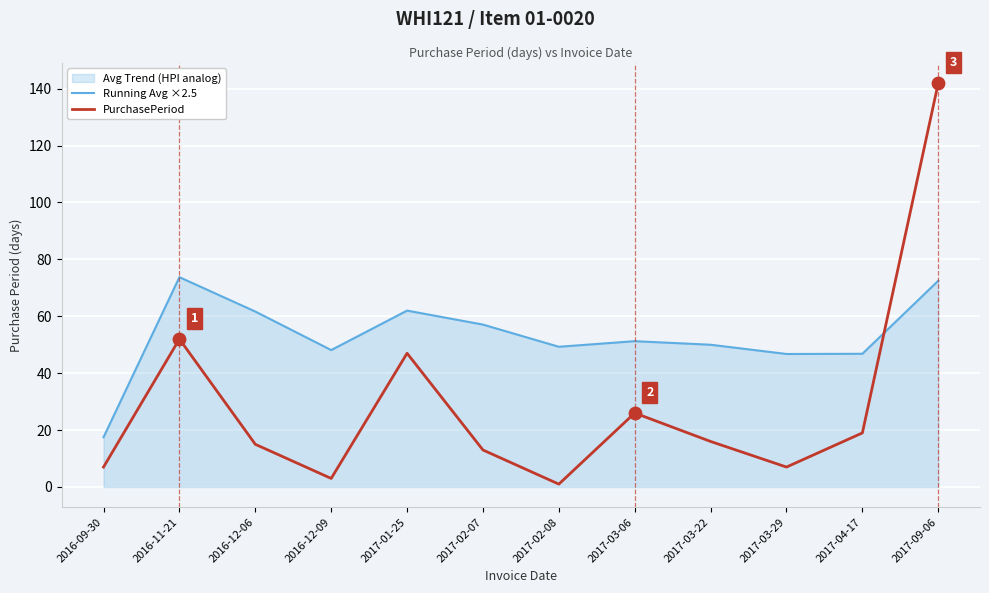

At which category is the sum across all series the highest?

2017-09-06